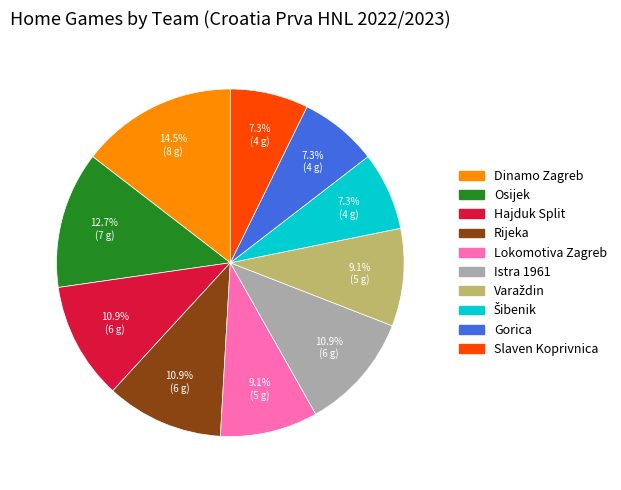

To the nearest percent, what is the average slice percentage?

10%